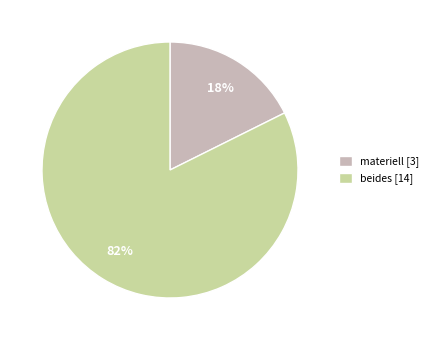

Do beides [14] and materiell [3] together represent more than half of the pie?

Yes